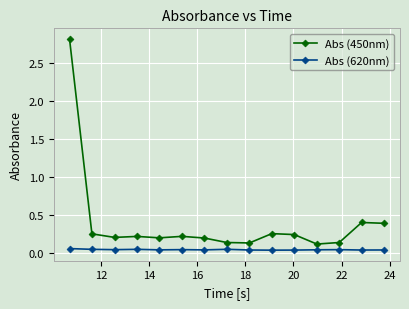

What is the maximum value shown in the chart?

2.8